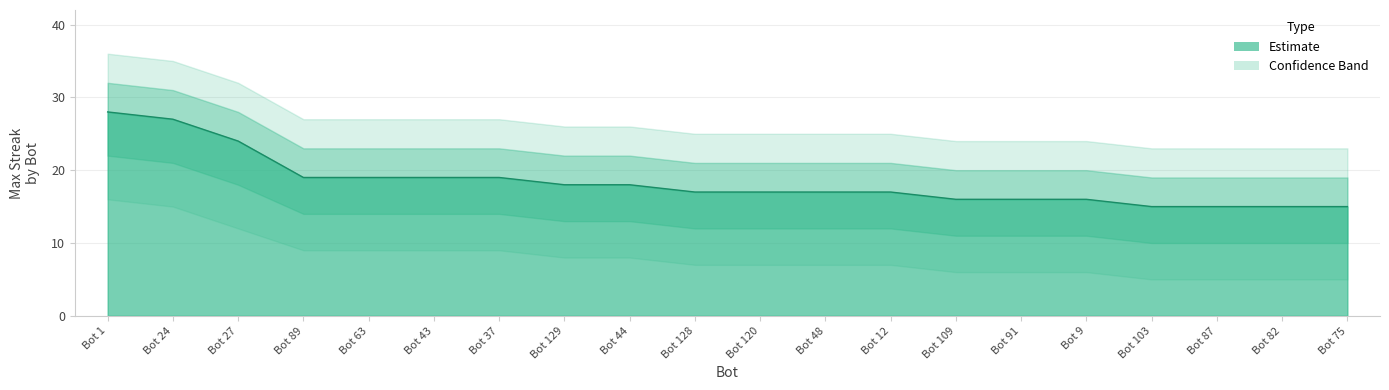

Reading left to right, list all the values displayed in this chart.

Bot 1=28	Bot 24=27	Bot 27=24	Bot 89=19	Bot 63=19	Bot 43=19	Bot 37=19	Bot 129=18	Bot 44=18	Bot 128=17	Bot 120=17	Bot 48=17	Bot 12=17	Bot 109=16	Bot 91=16	Bot 9=16	Bot 103=15	Bot 87=15	Bot 82=15	Bot 75=15